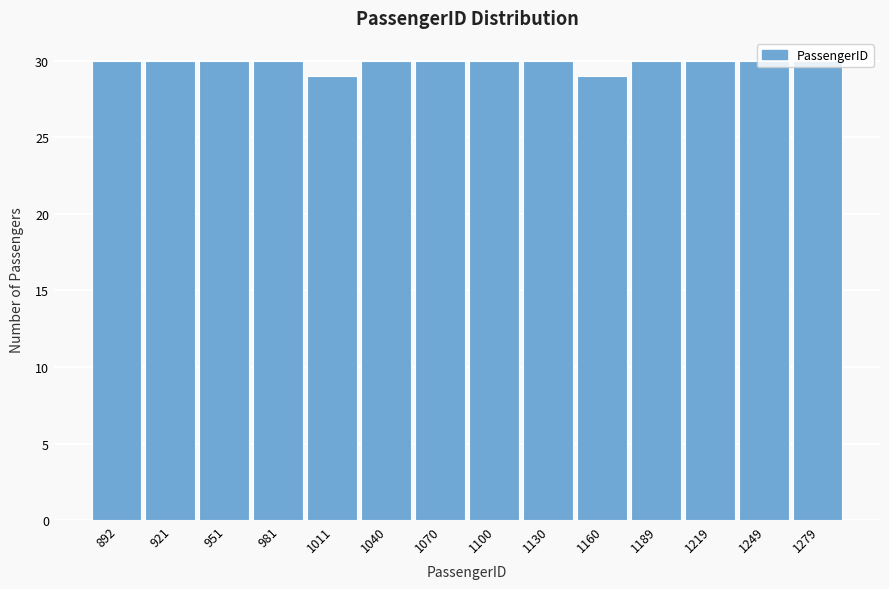

What is the smallest value displayed?

29